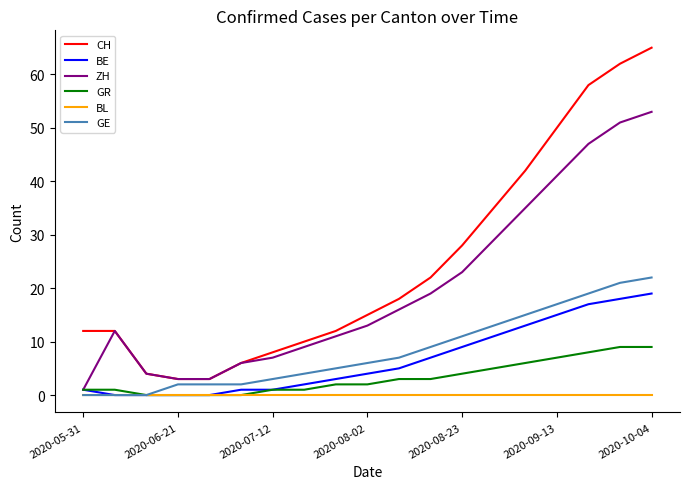

Which series has the widest spread of values?

CH